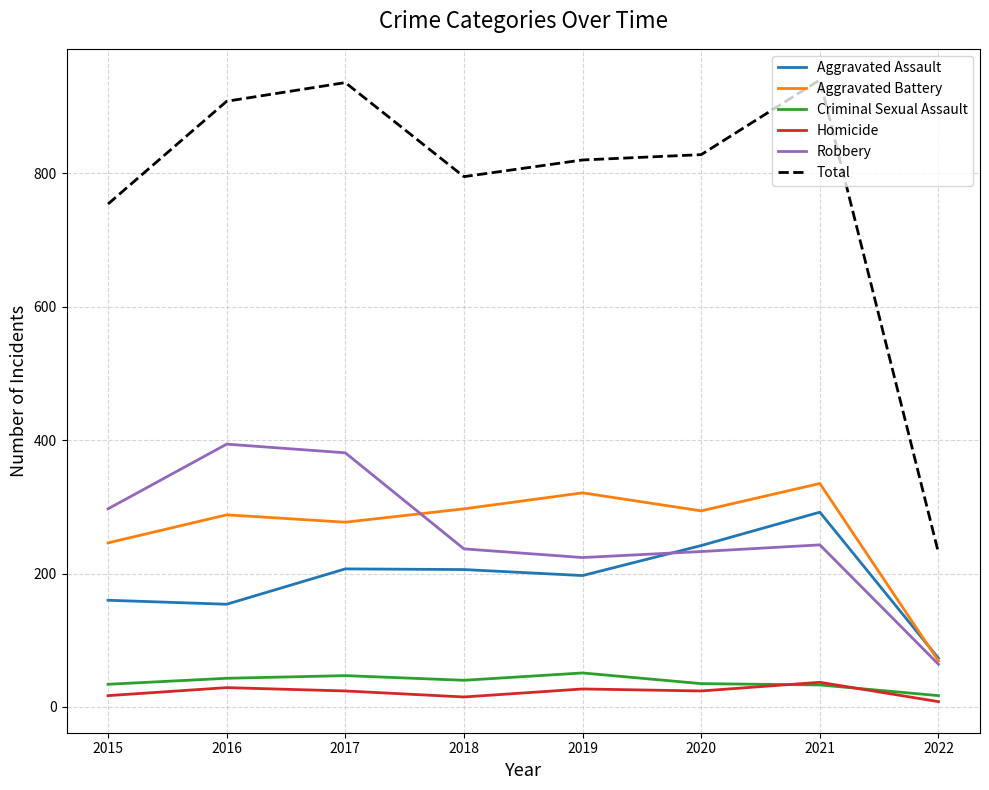

What is the difference between the highest and lowest values at 2021?

907